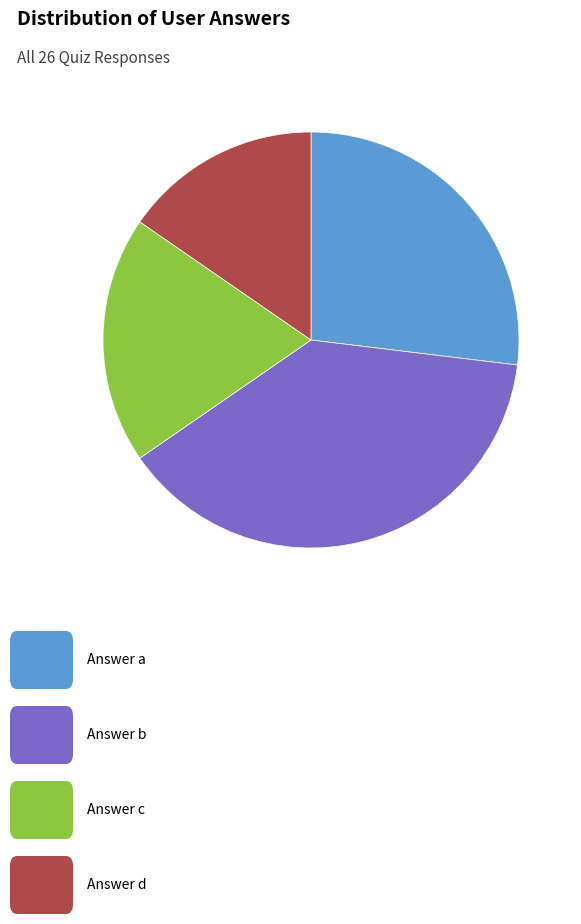

Is there a majority slice in this chart?

No